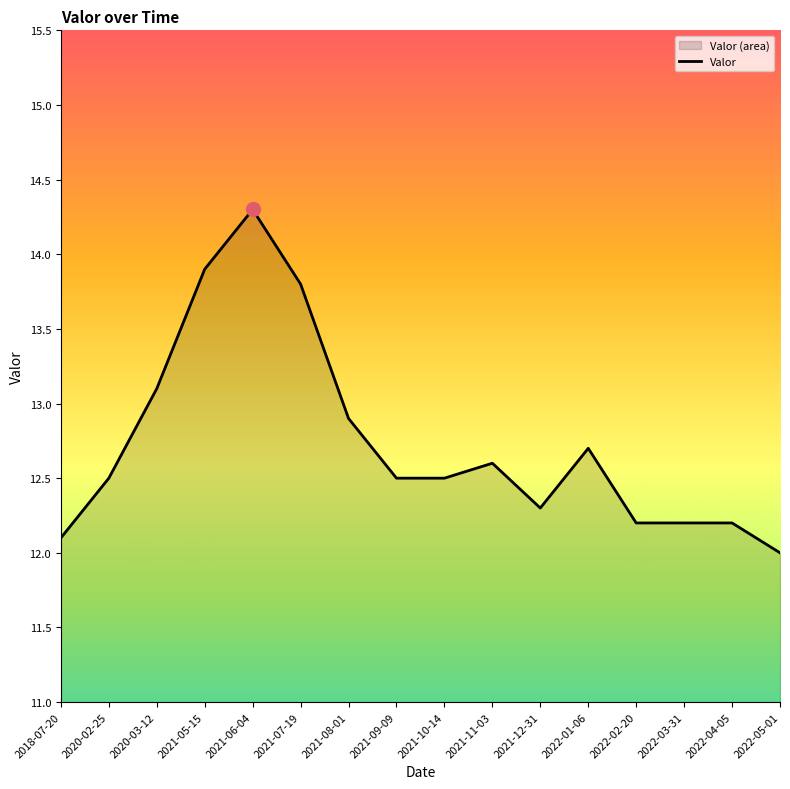

Reading left to right, extract all data points from this chart.

12.1	12.5	13.1	13.9	14.3	13.8	12.9	12.5	12.5	12.6	12.3	12.7	12.2	12.2	12.2	12.0